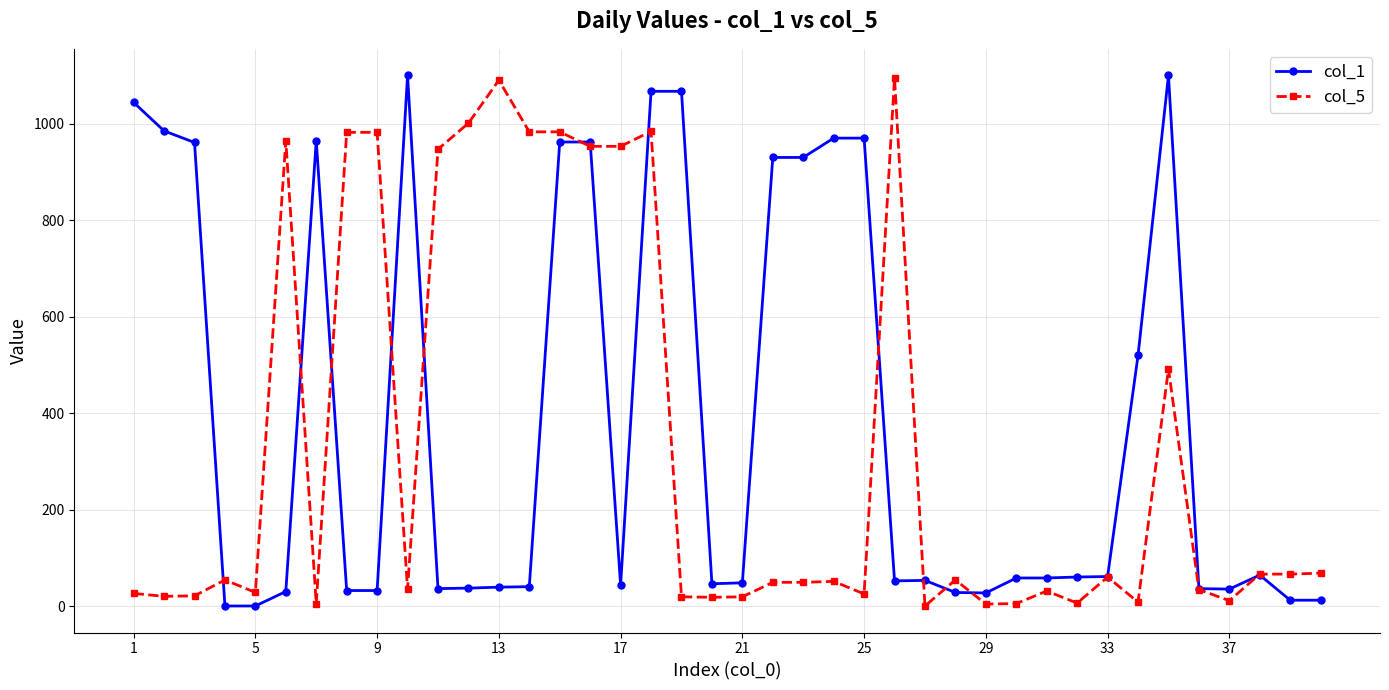

True or false: col_1 has more than 0 interior local peaks.

True